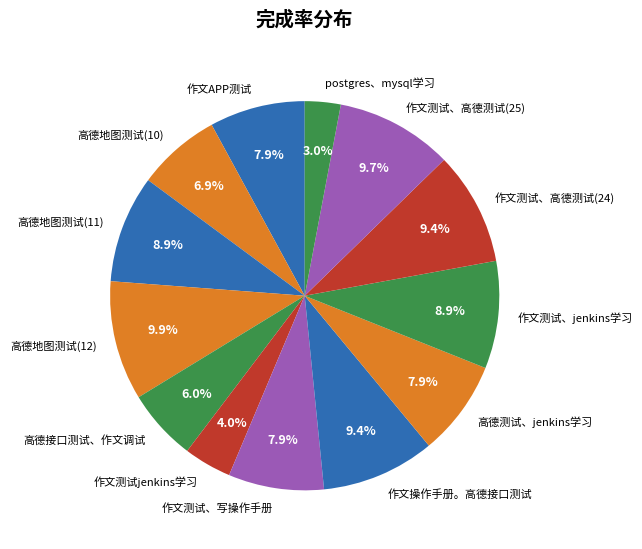

Does postgres、mysql学习 account for over 50% of the chart?

No